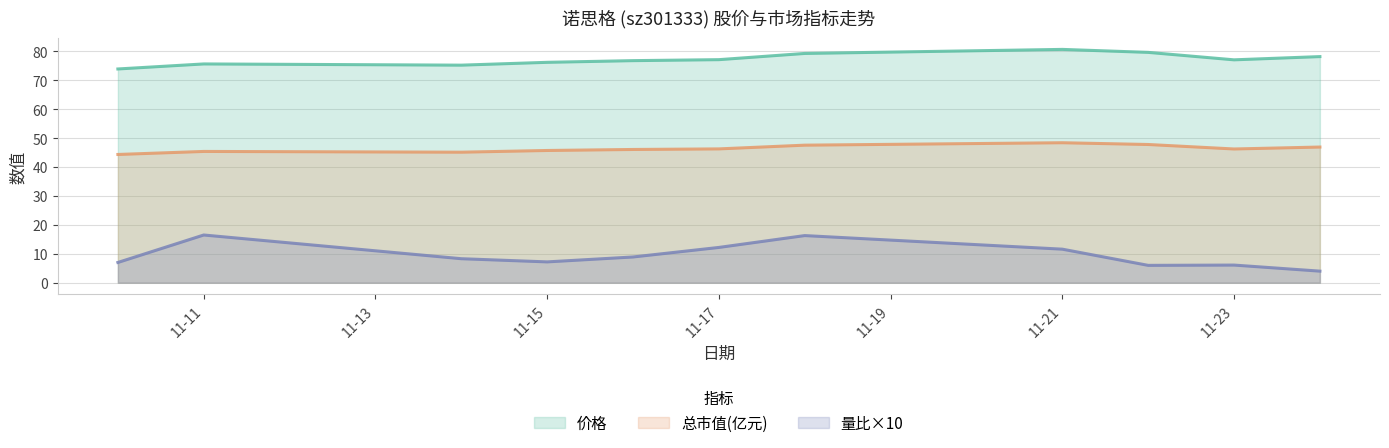

What is the lowest value of the 价格 series?

73.9